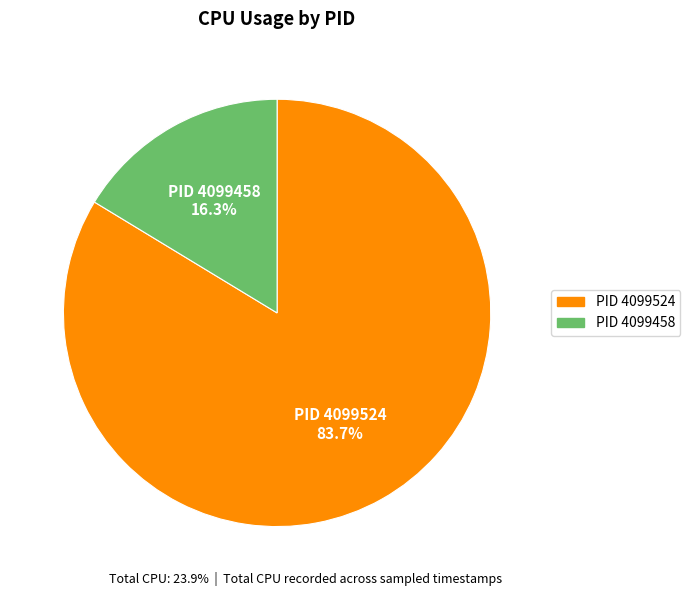

Is there any slice that represents more than half of the pie?

Yes